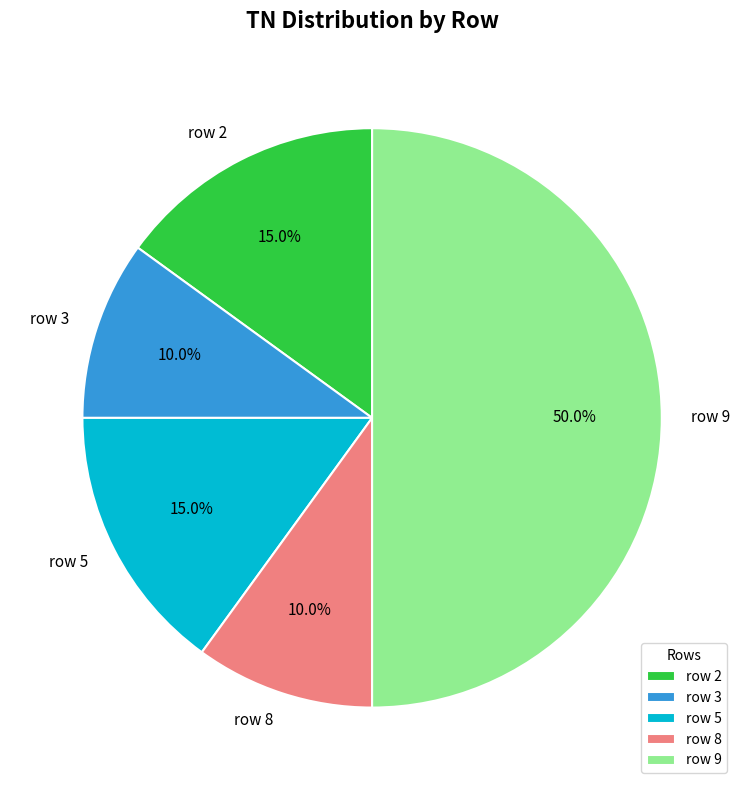

How many segments does this pie chart have?

5